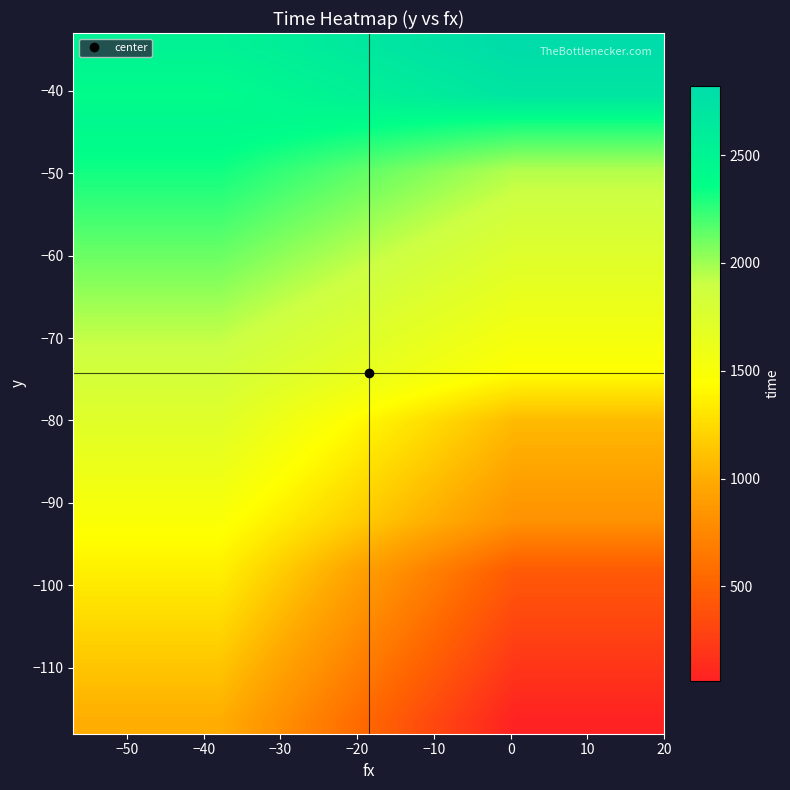

How many data points does each series have?

2